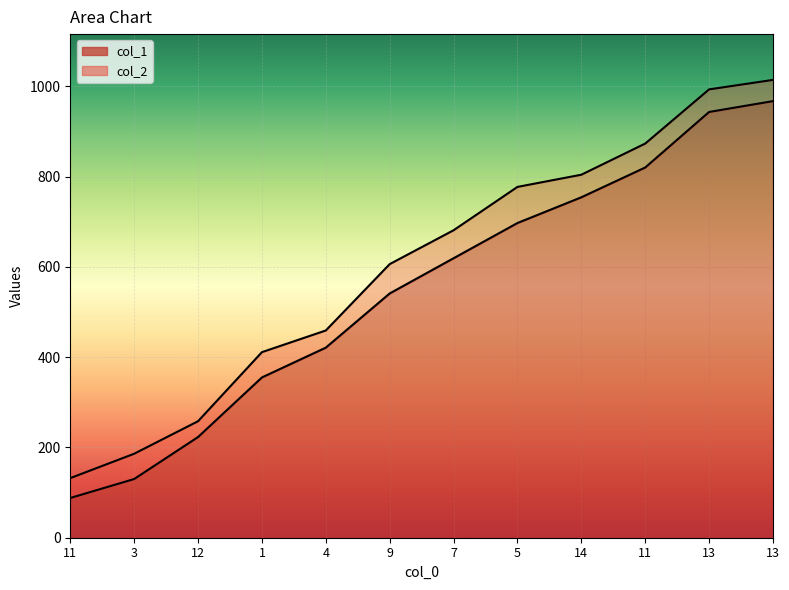

The col_2 series shows 804 at 14. True or false?

True